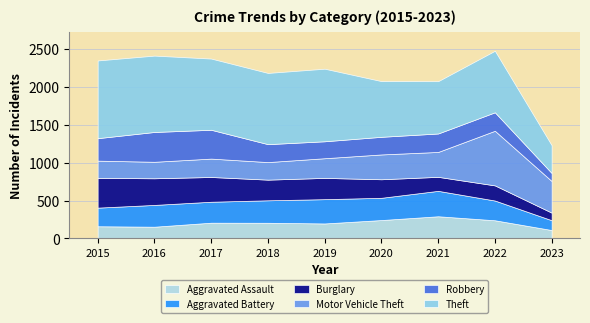

What is the value of the Robbery point at the 4th from the left?

237